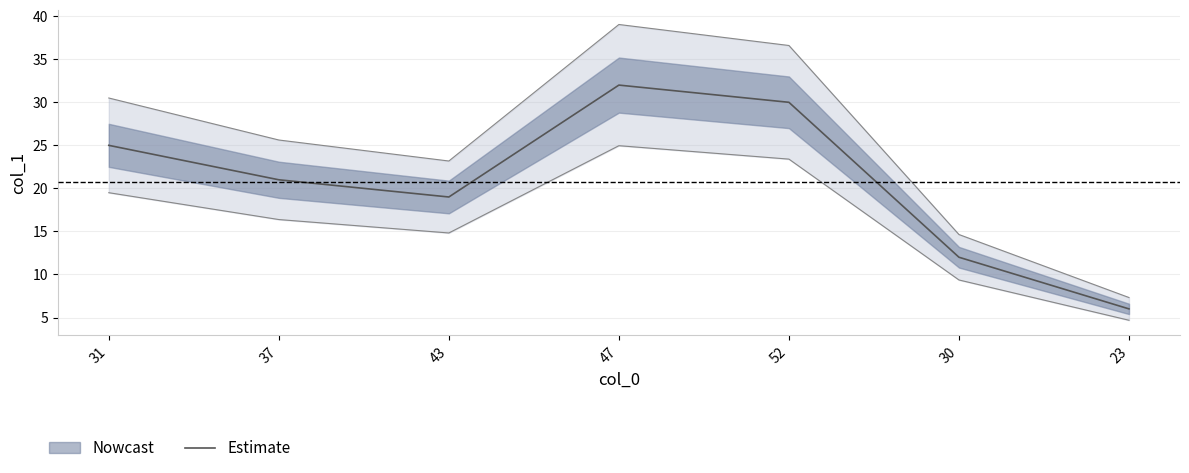

Which category has the lowest value across all series?

23